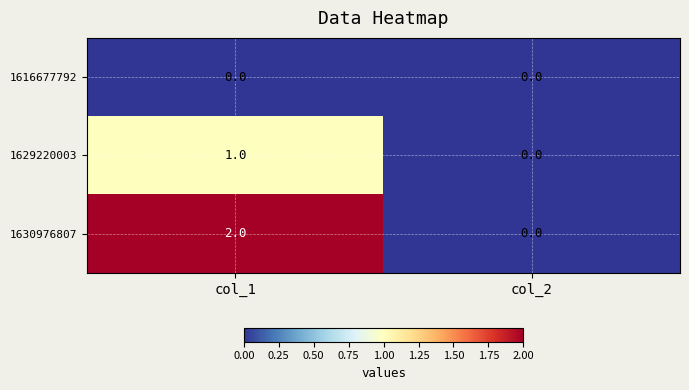

Count the number of categories in the chart.

2